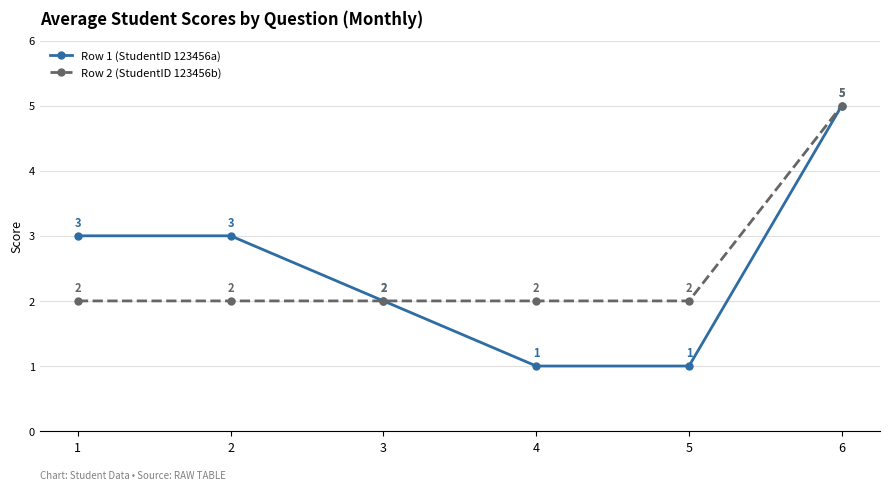

The Row 2 (StudentID 123456b) series shows 4 at 3. True or false?

False